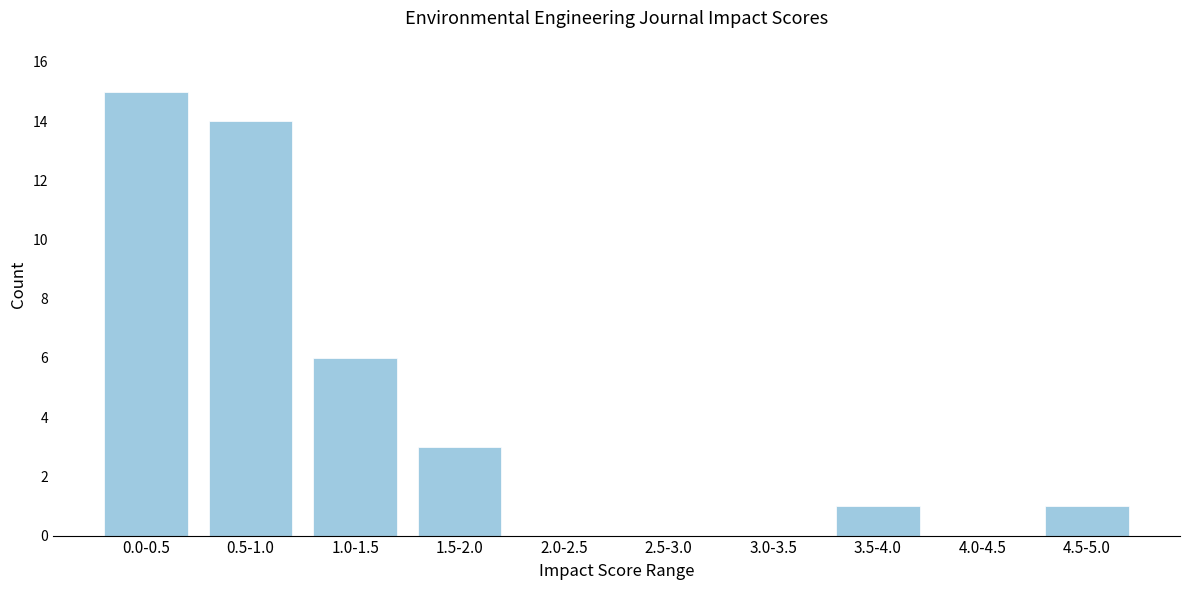

Reading left to right, extract all data points from this chart.

0.0-0.5=15	0.5-1.0=14	1.0-1.5=6	1.5-2.0=3	2.0-2.5=0	2.5-3.0=0	3.0-3.5=0	3.5-4.0=1	4.0-4.5=0	4.5-5.0=1